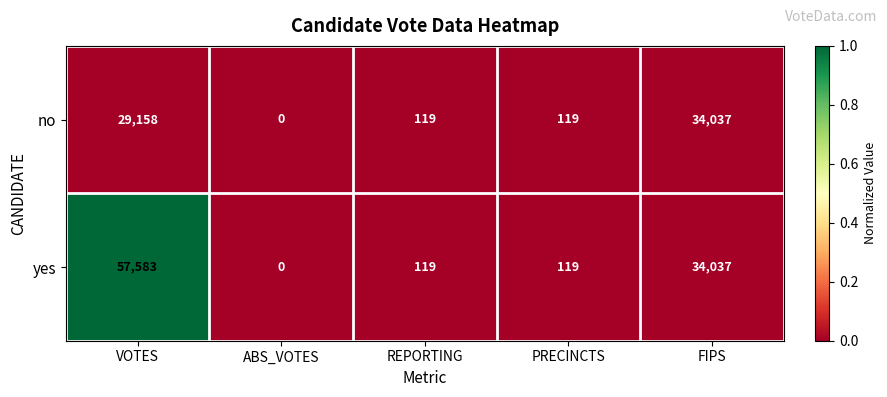

How many categories are shown in the chart?

5